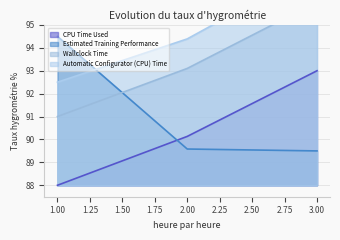

Reading right to left, transcribe all the data shown in this chart.

CPU Time Used: 93.0	90.1	88.0
Estimated Training Performance: 89.5	89.6	94.5
Wallclock Time: 96.0	93.1	91.0
Automatic Configurator (CPU) Time: 97.5	94.4	92.5